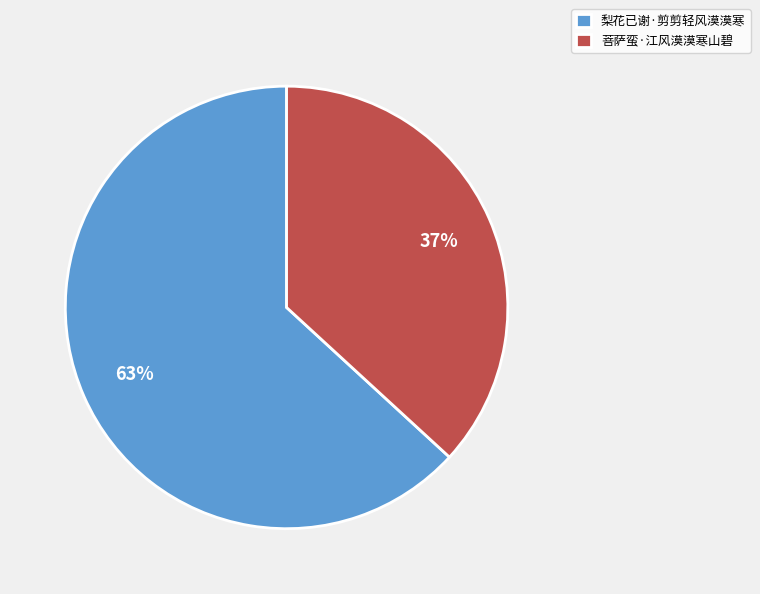

Which slice is the largest?

梨花已谢·剪剪轻风漠漠寒